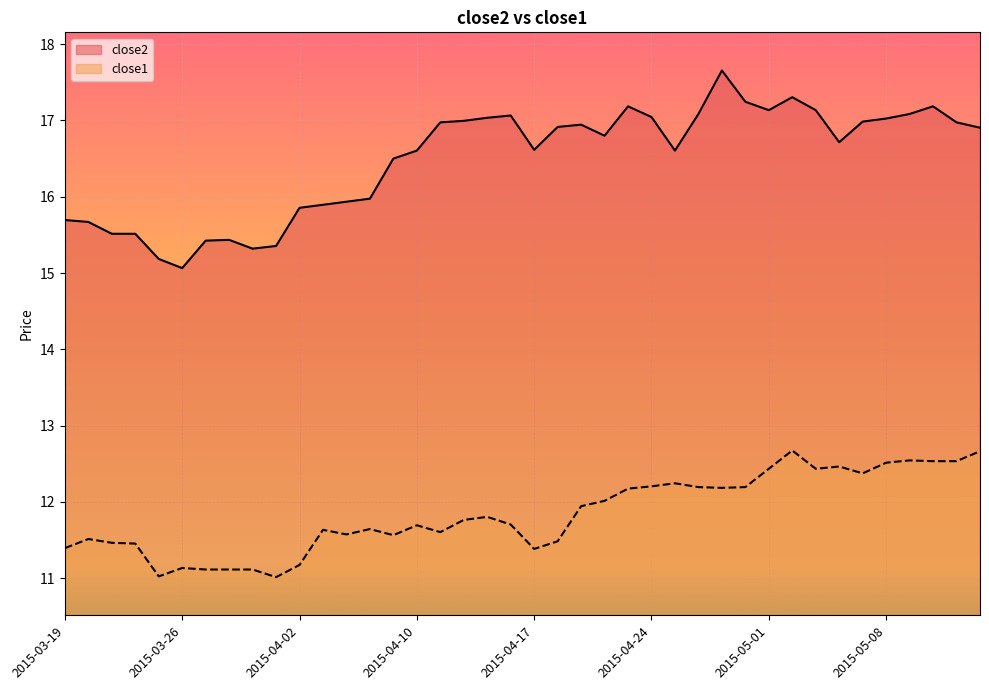

True or false: close2 and close1 cross at least once.

False